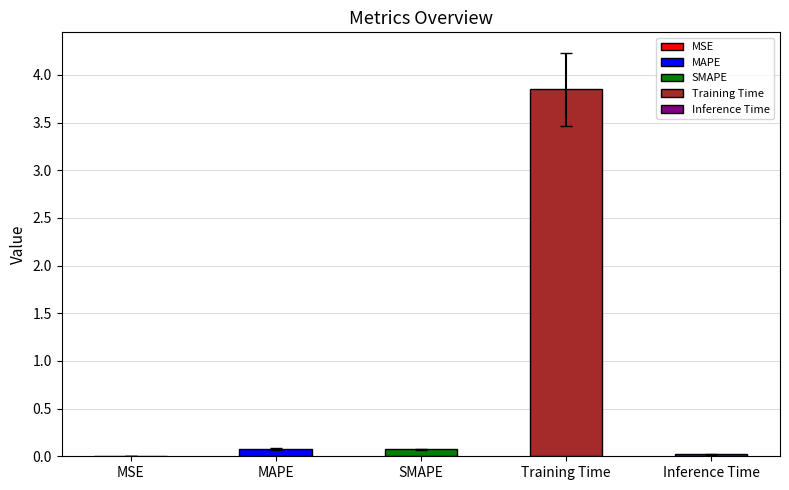

The chart shows a value of 0.1 at MAPE. True or false?

True